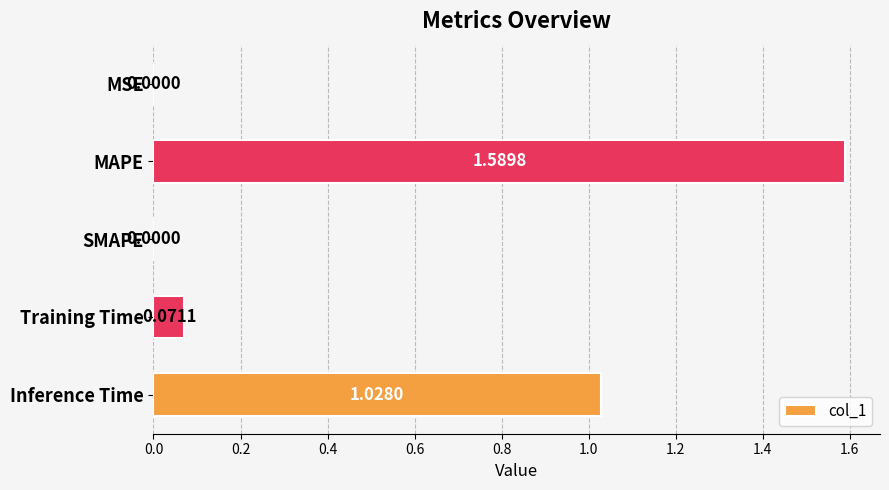

Which has a higher value, SMAPE or MAPE?

MAPE